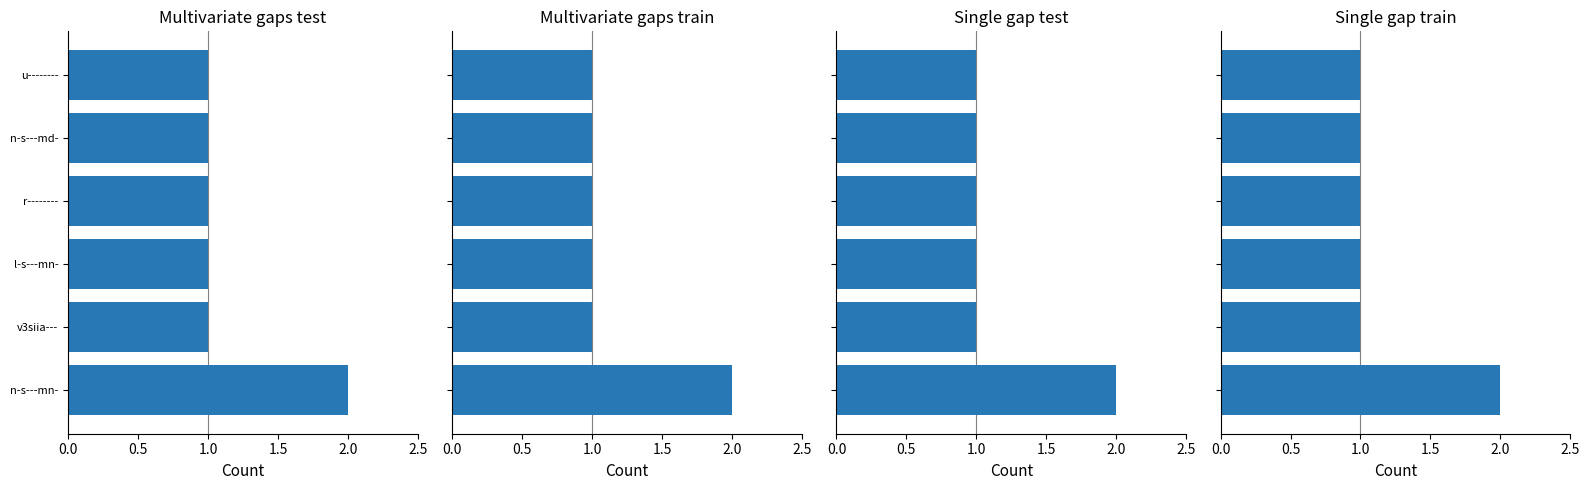

Count the number of categories in the chart.

6